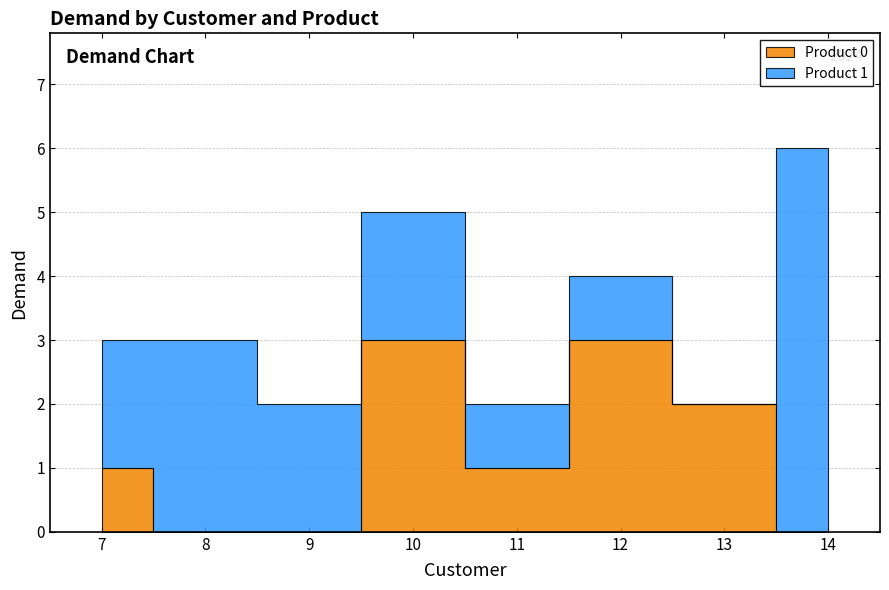

At which label is Product 1 closest to 3?

8